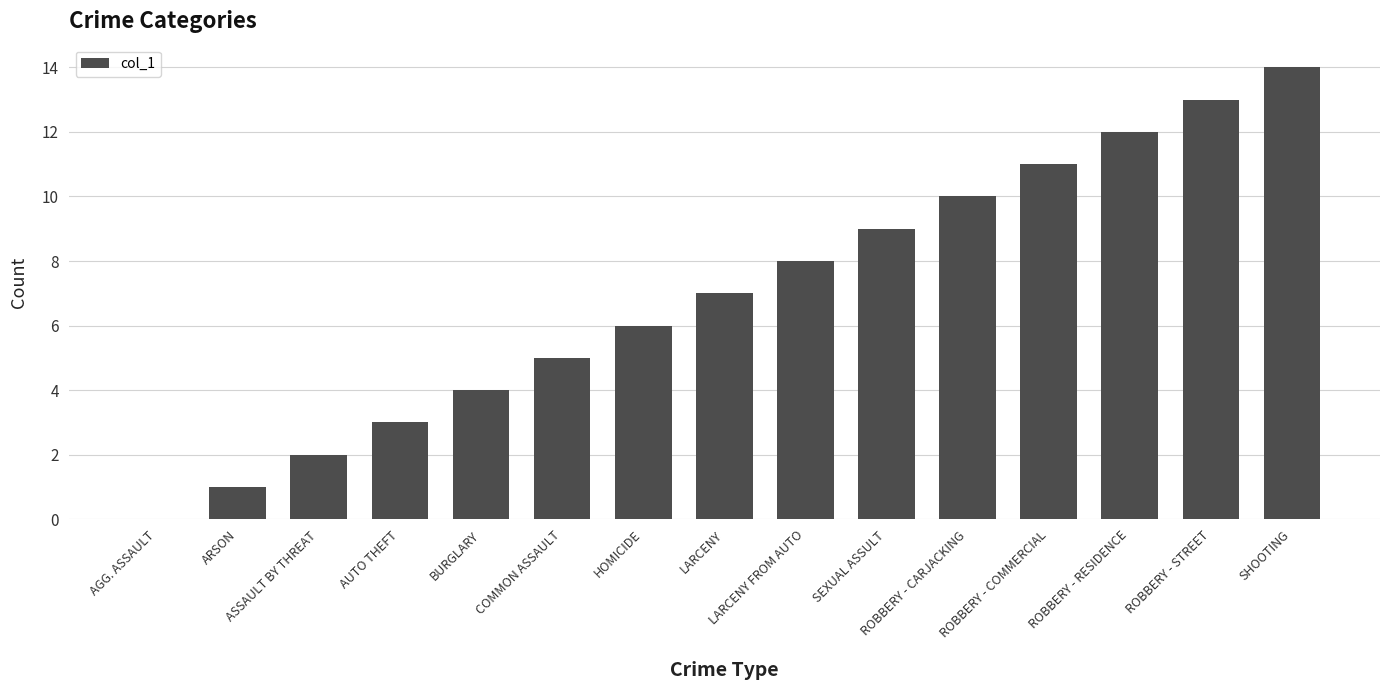

The value at ROBBERY - COMMERCIAL is 11. True or false?

True